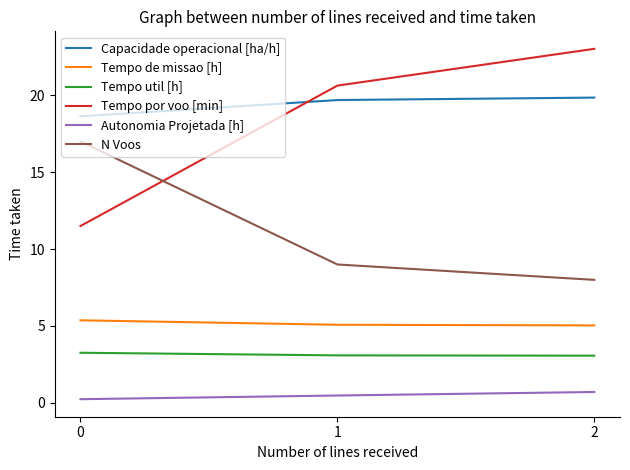

What is the sum of all Capacidade operacional [ha/h] values?

58.2